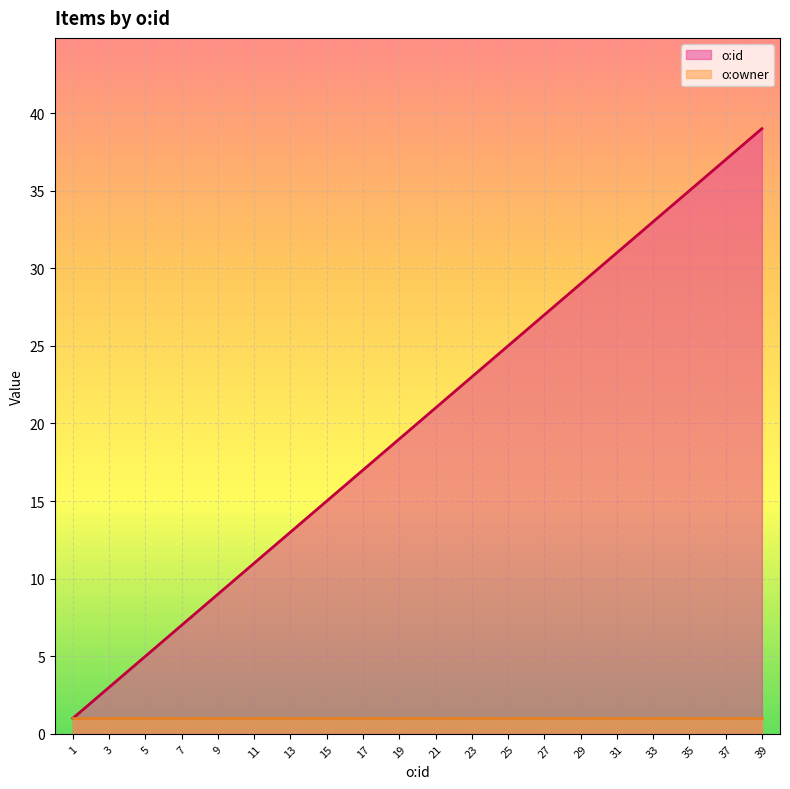

What is the greatest value displayed?

39